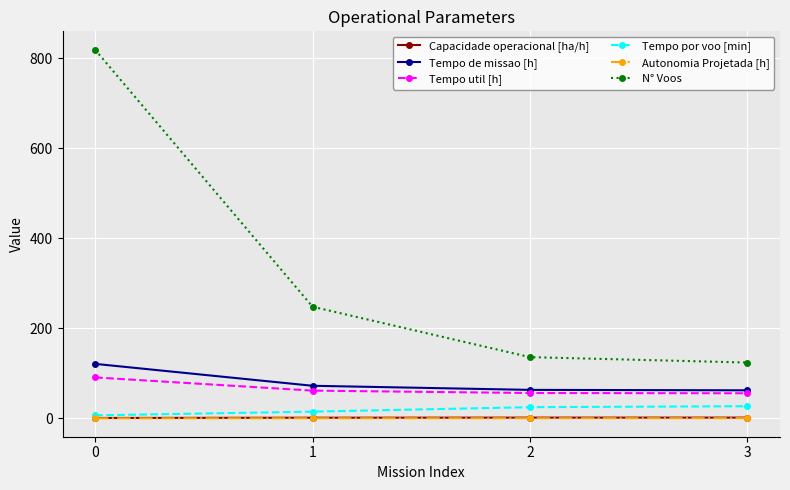

The Tempo de missao [h] series shows 72.4 at 1. True or false?

True